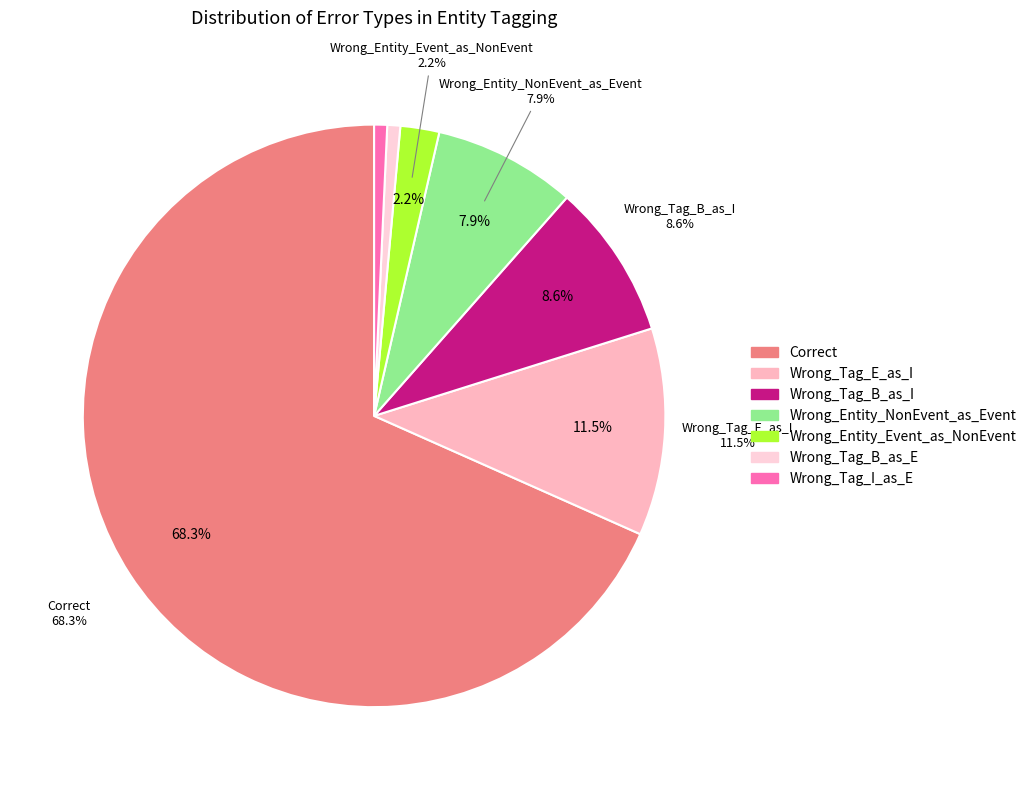

Which slice is the smallest?

Wrong_Tag_B_as_E